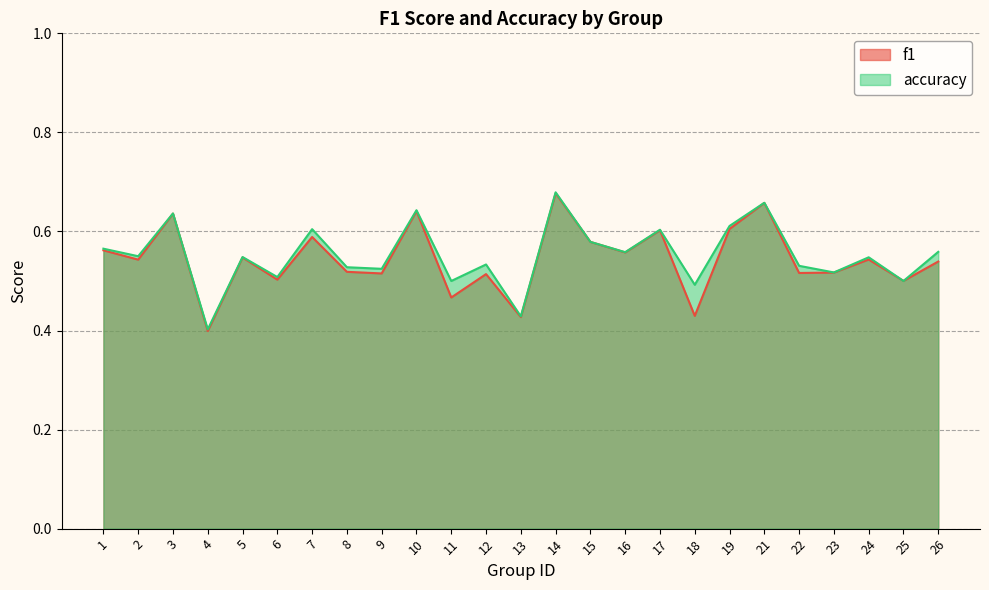

Which has a higher value, 13 or 4?

13